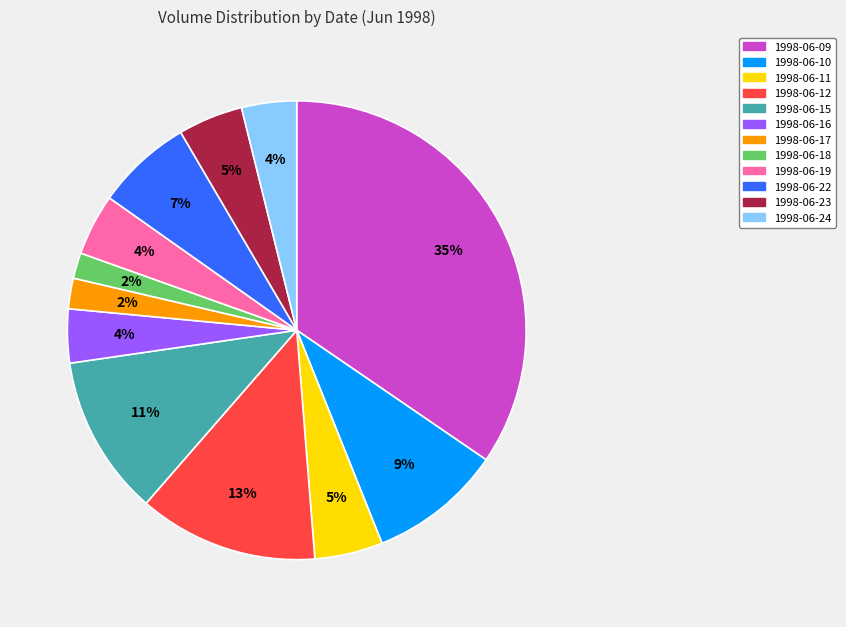

How many slices are in this pie chart?

12